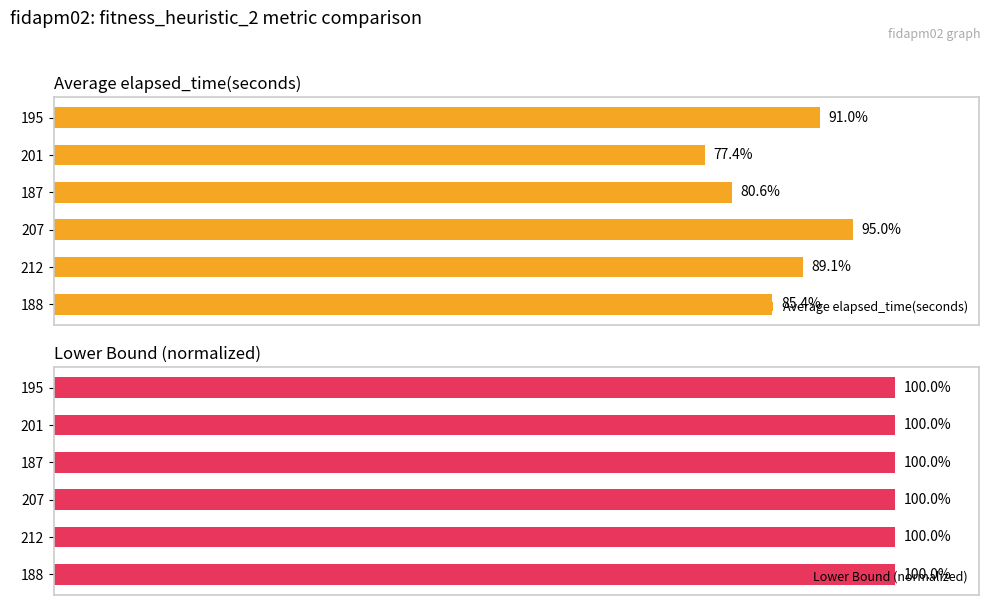

Which series has the largest range (max minus min)?

Average elapsed_time(seconds)